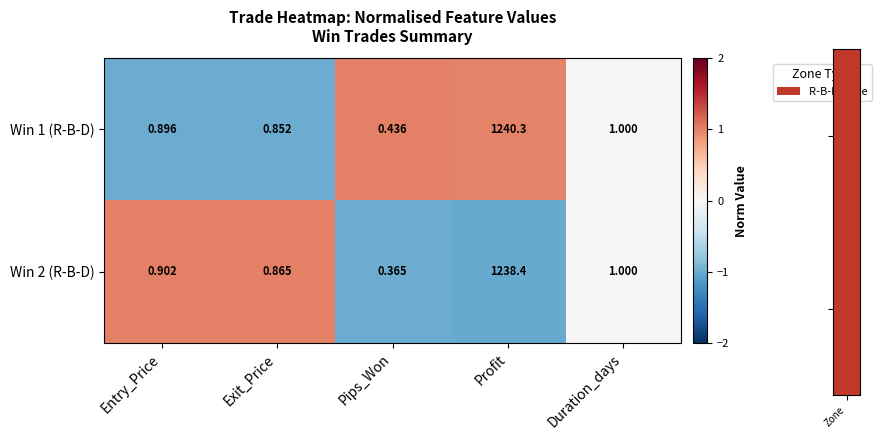

What is the difference between the highest and lowest values at Pips_Won?

0.1